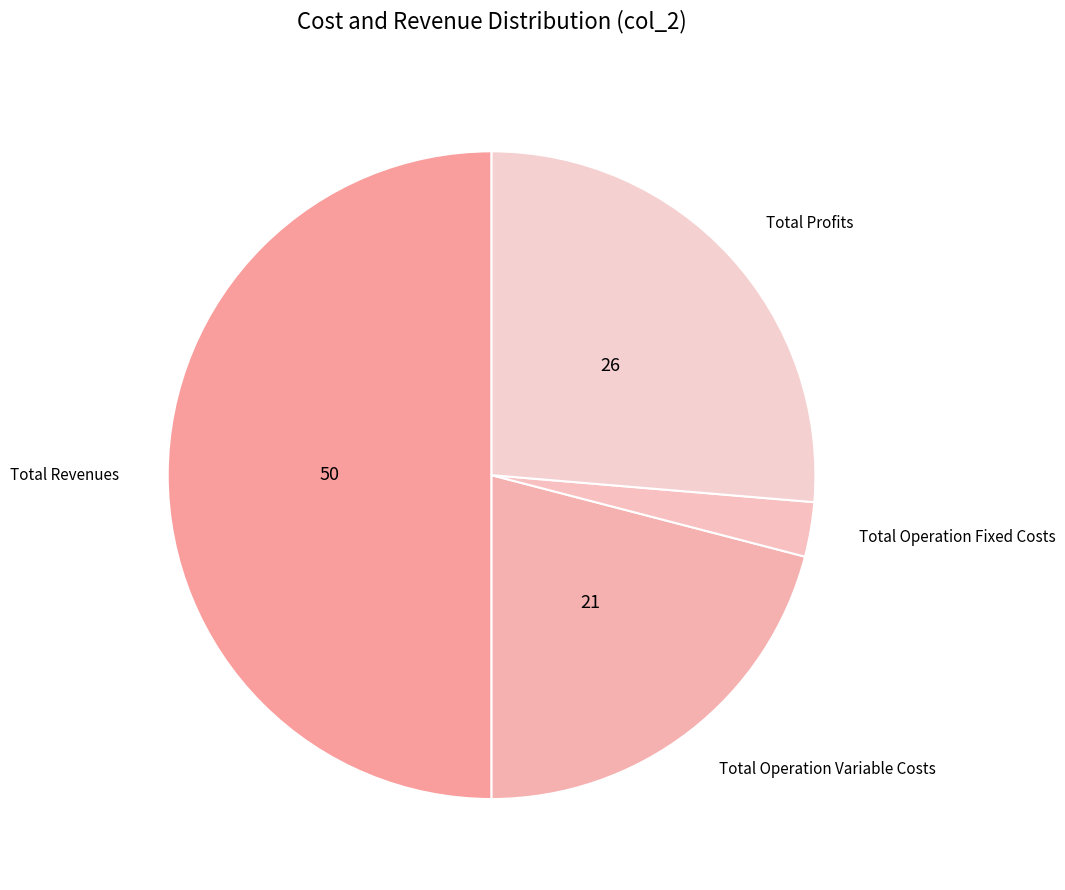

Rank the categories by value from highest to lowest.

Total Revenues, Total Profits, Total Operation Variable Costs, Total Operation Fixed Costs